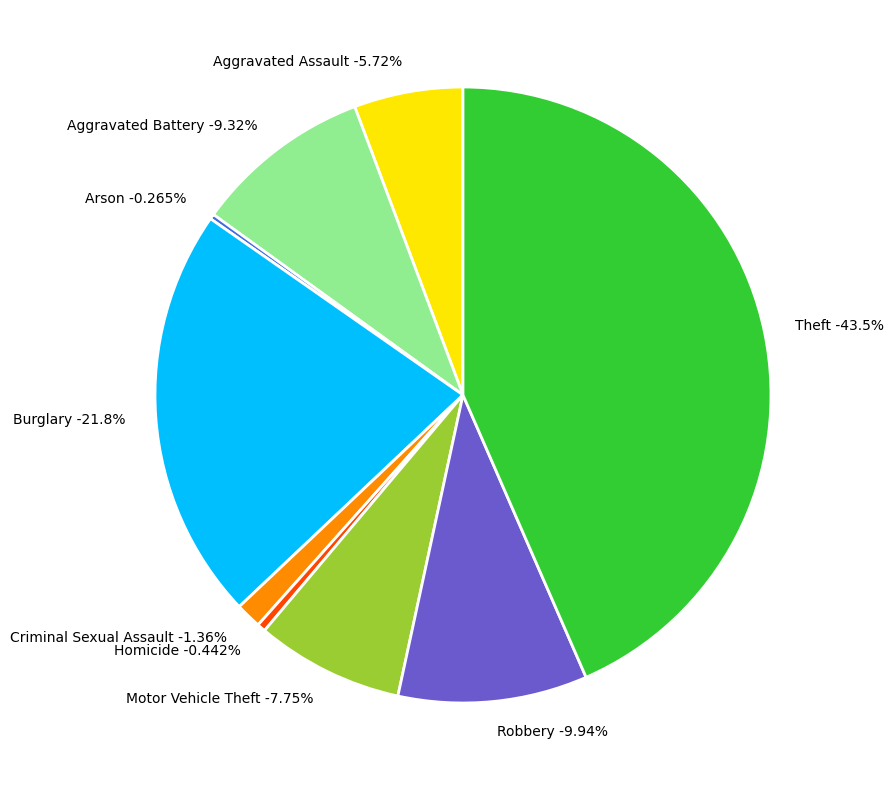

Combined, do Criminal Sexual Assault and Burglary account for over 50%?

No